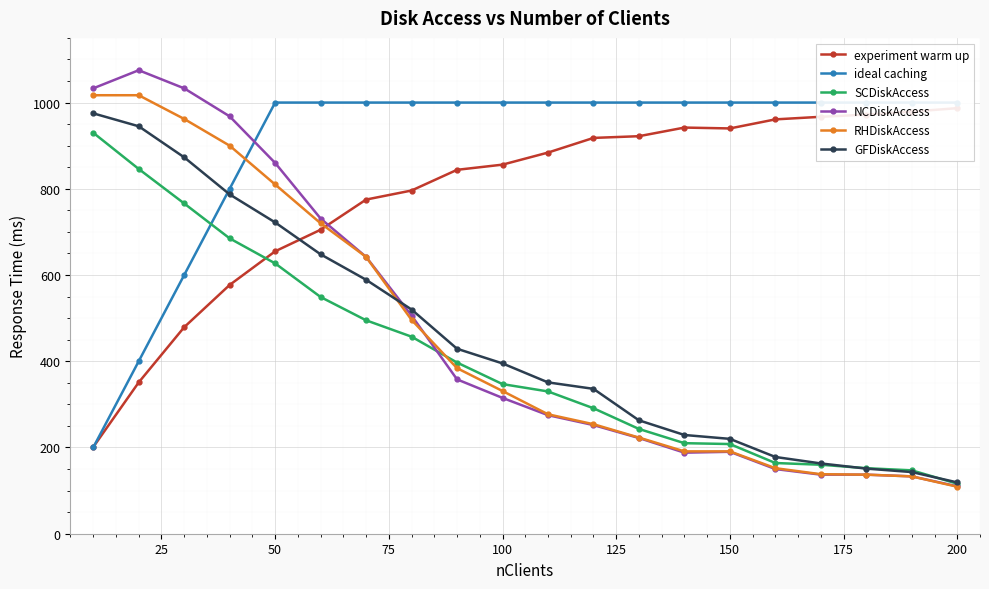

At which label does SCDiskAccess reach its minimum?

200